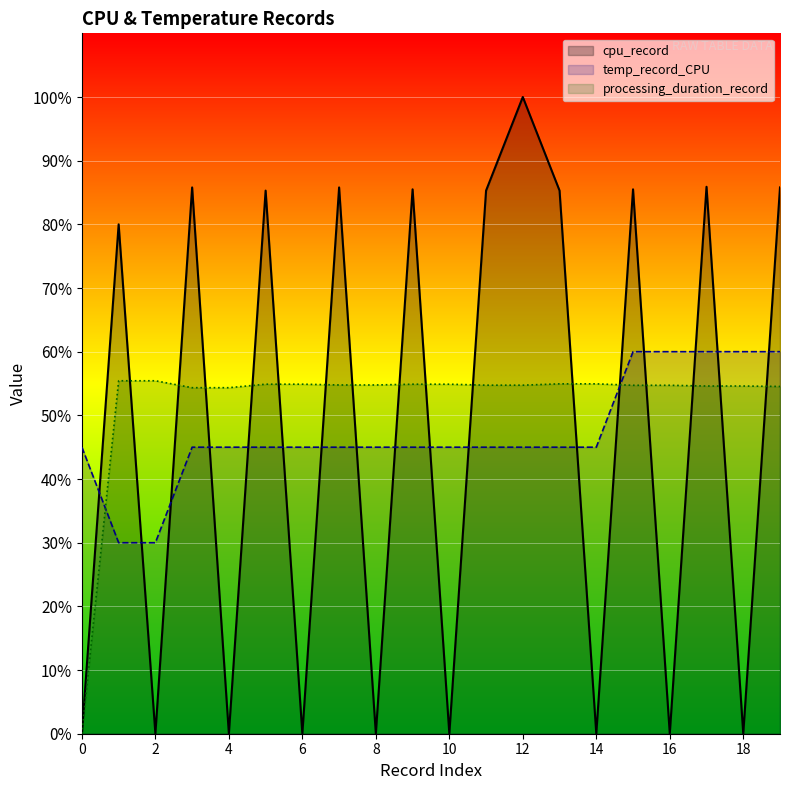

At which label is cpu_record closest to 50?

1